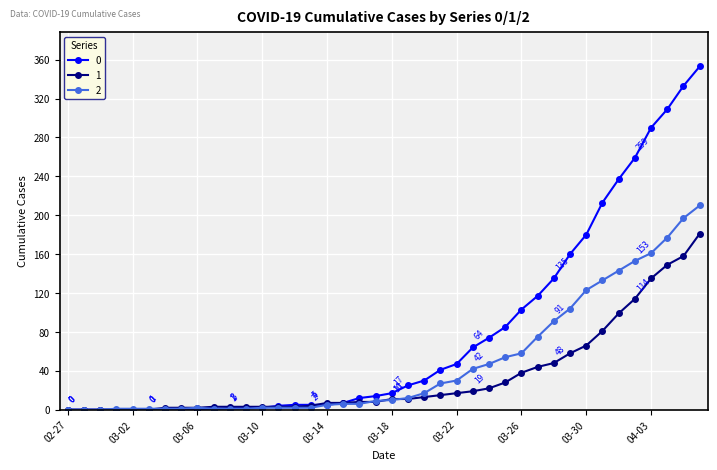

Rank the series by their average value, from highest to lowest.

0, 2, 1